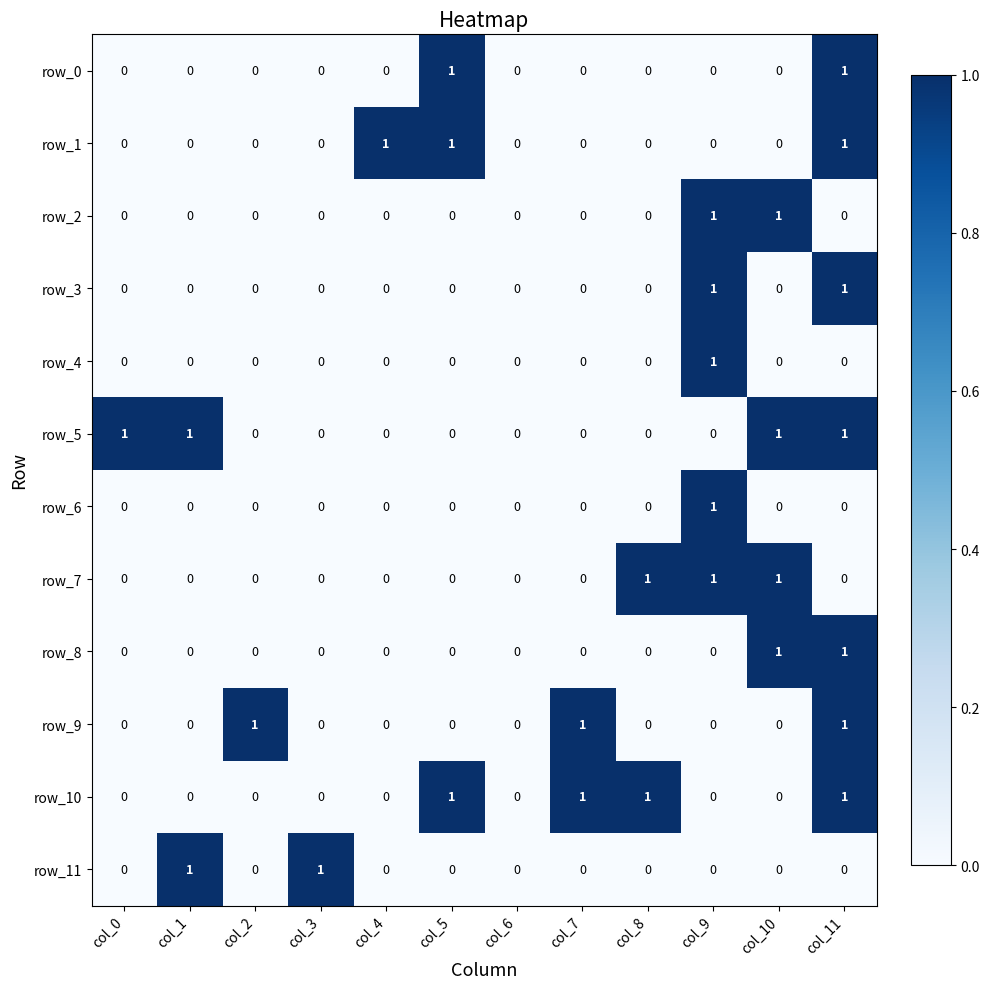

Reading right to left, what are all the values shown in this chart?

row_0: 1	0	0	0	0	0	1	0	0	0	0	0
row_1: 1	0	0	0	0	0	1	1	0	0	0	0
row_2: 0	1	1	0	0	0	0	0	0	0	0	0
row_3: 1	0	1	0	0	0	0	0	0	0	0	0
row_4: 0	0	1	0	0	0	0	0	0	0	0	0
row_5: 1	1	0	0	0	0	0	0	0	0	1	1
row_6: 0	0	1	0	0	0	0	0	0	0	0	0
row_7: 0	1	1	1	0	0	0	0	0	0	0	0
row_8: 1	1	0	0	0	0	0	0	0	0	0	0
row_9: 1	0	0	0	1	0	0	0	0	1	0	0
row_10: 1	0	0	1	1	0	1	0	0	0	0	0
row_11: 0	0	0	0	0	0	0	0	1	0	1	0